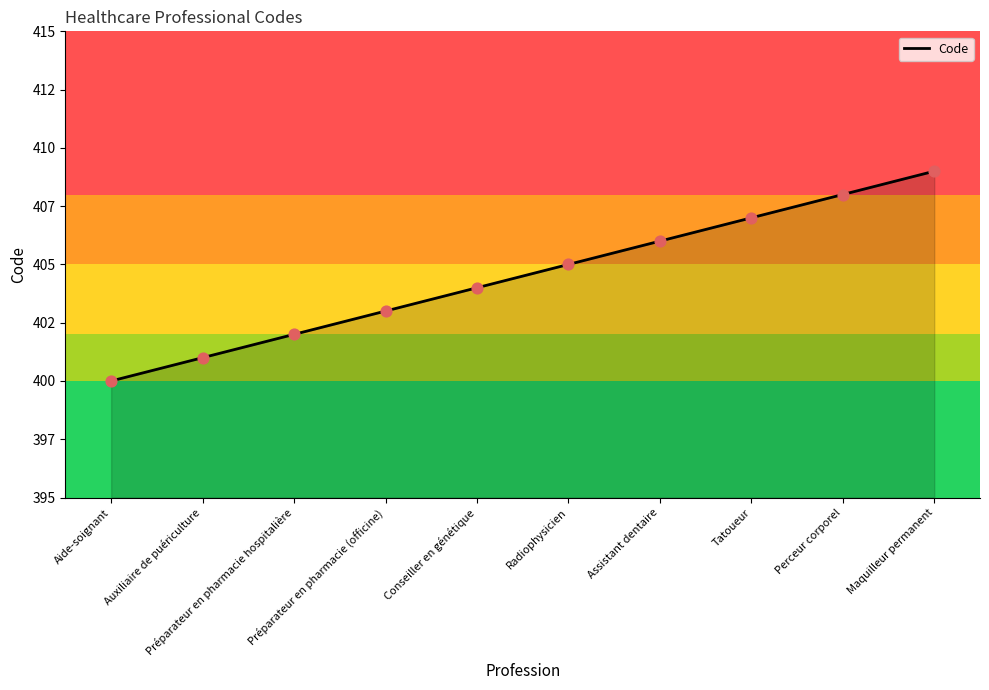

Between Préparateur en pharmacie (officine) and Conseiller en génétique, which is larger?

Conseiller en génétique